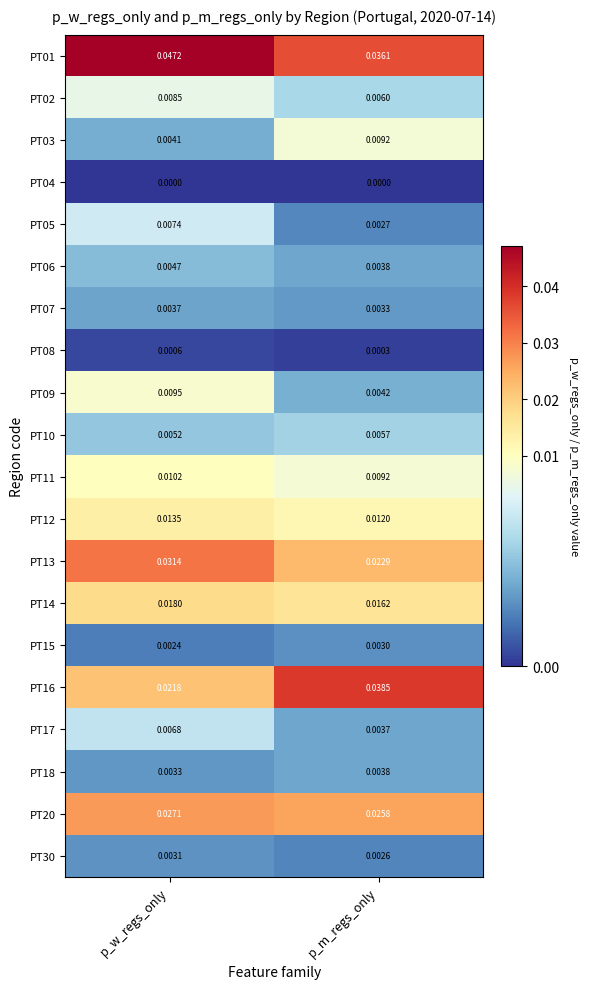

At which category is the sum across all series the highest?

p_w_regs_only